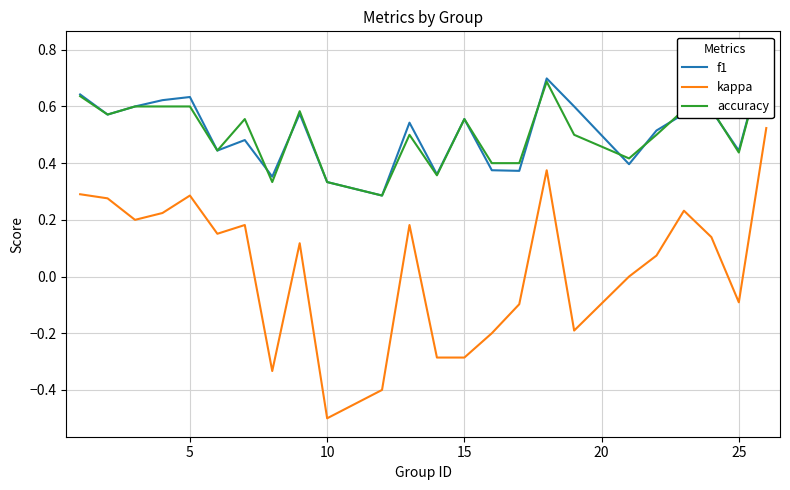

At which label does kappa reach its minimum?

10